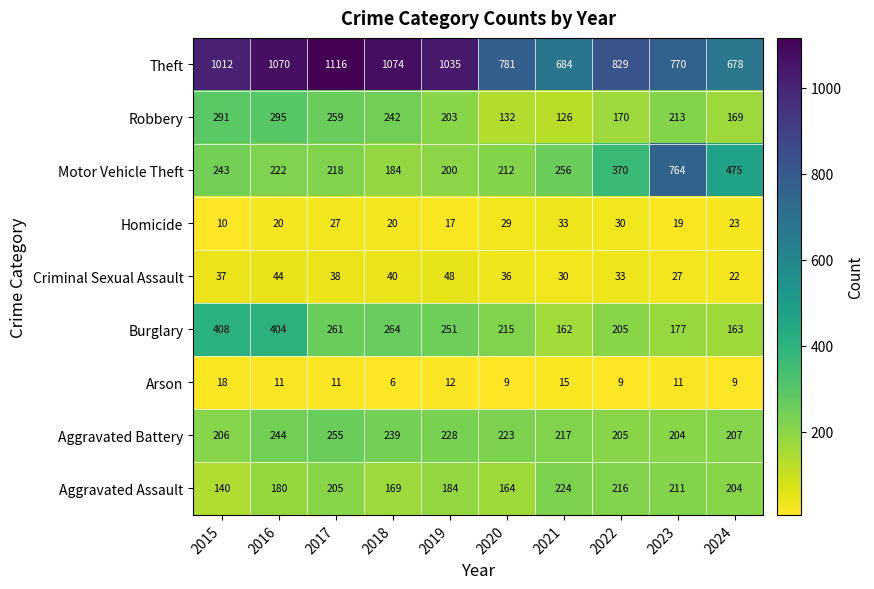

Rank the series at 2019 from highest to lowest value.

Theft, Burglary, Aggravated Battery, Robbery, Motor Vehicle Theft, Aggravated Assault, Criminal Sexual Assault, Homicide, Arson